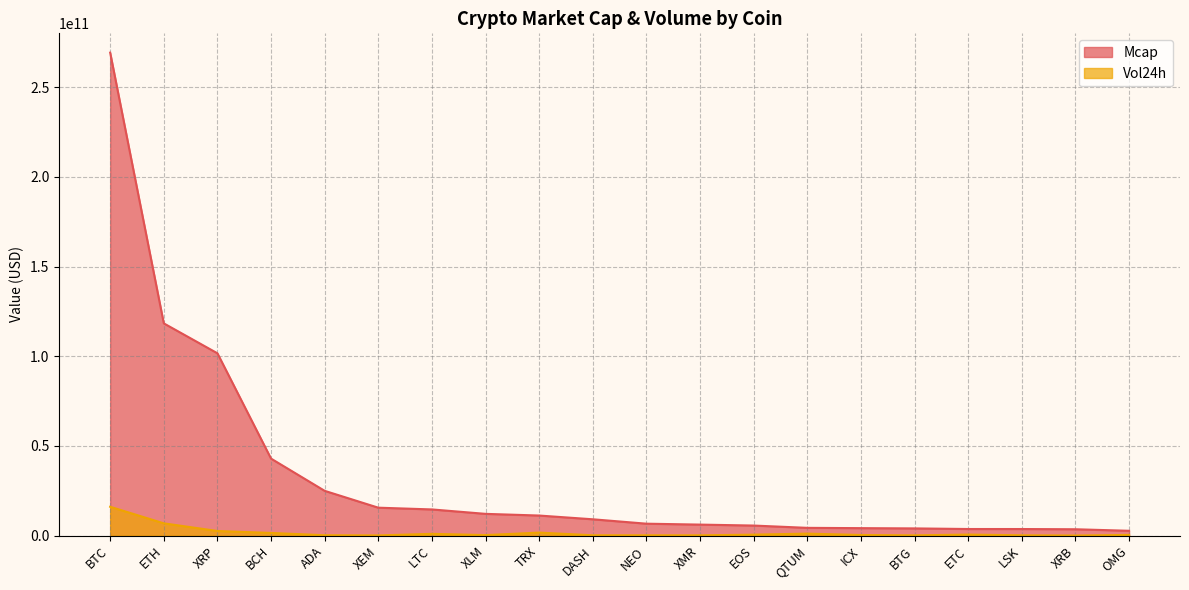

What is the sum of all Vol24h values?

34337491700